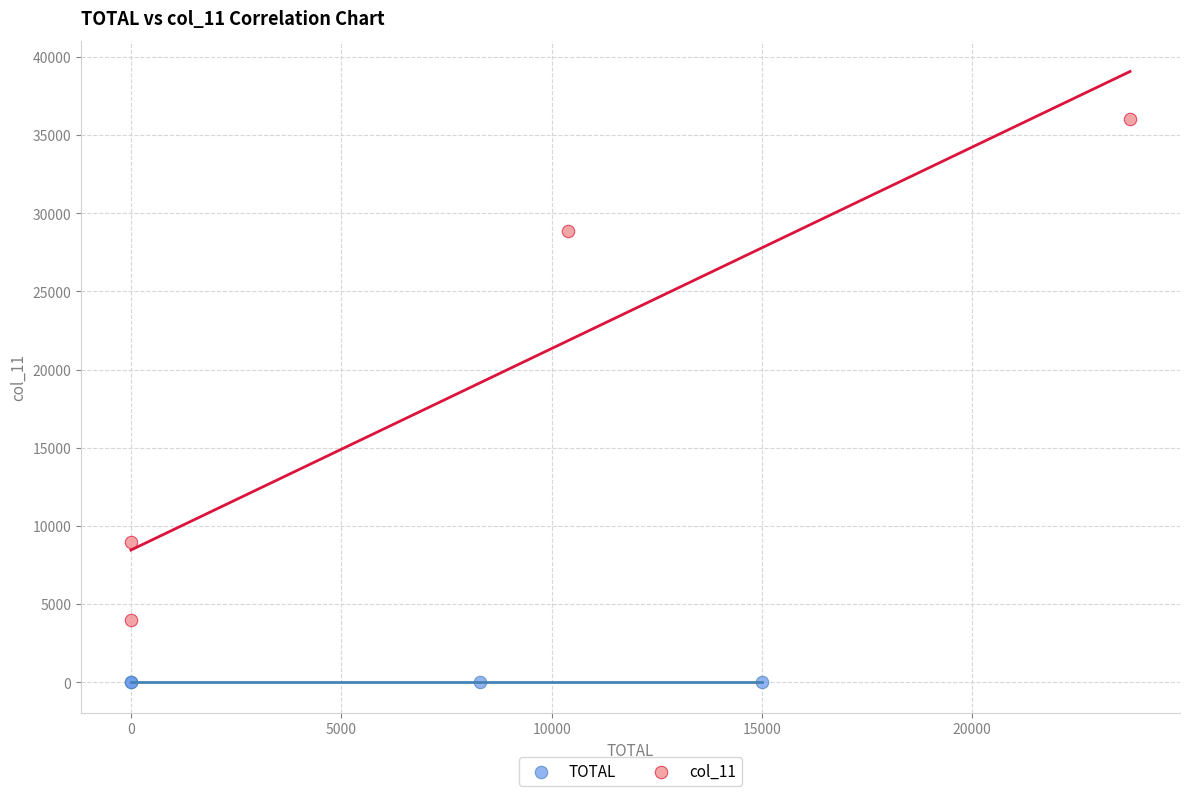

Which series reaches the minimum Y coordinate?

TOTAL